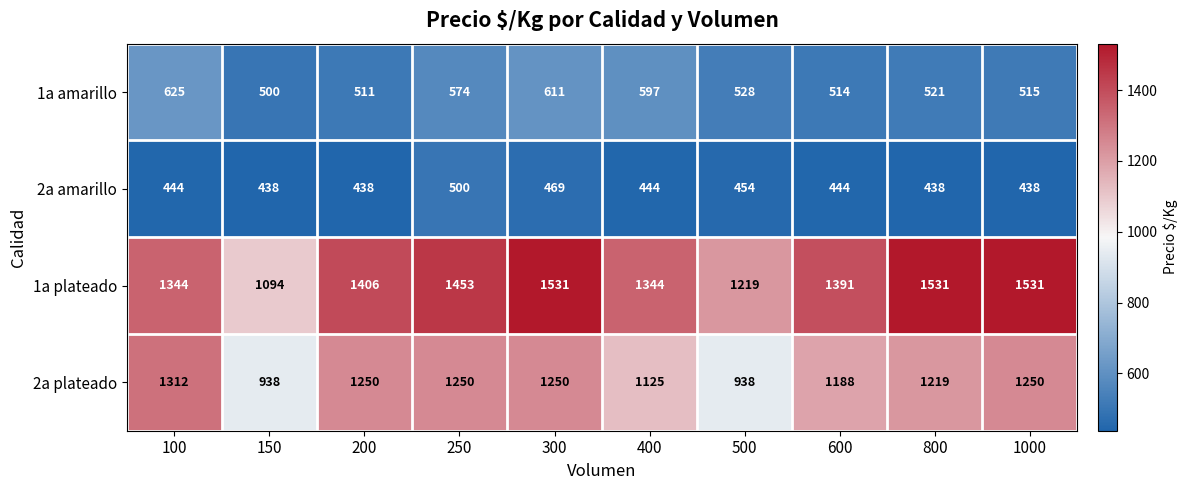

At which category is the sum across all series the highest?

300